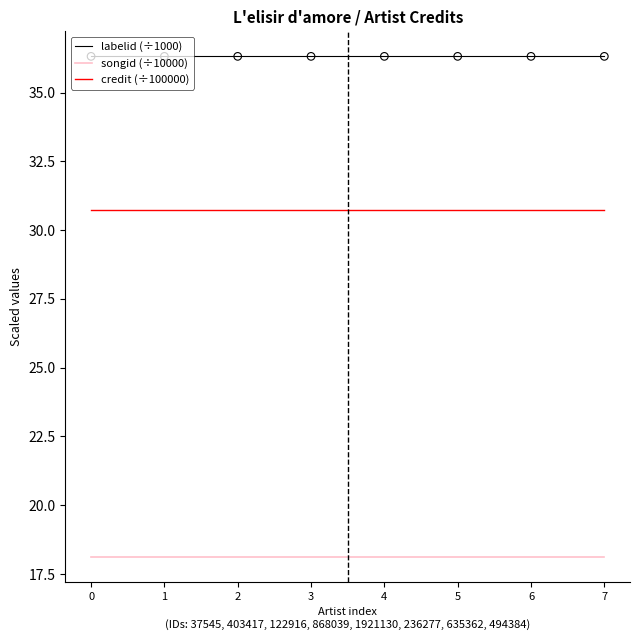

What is the difference between the highest and lowest values at 7?

18.2